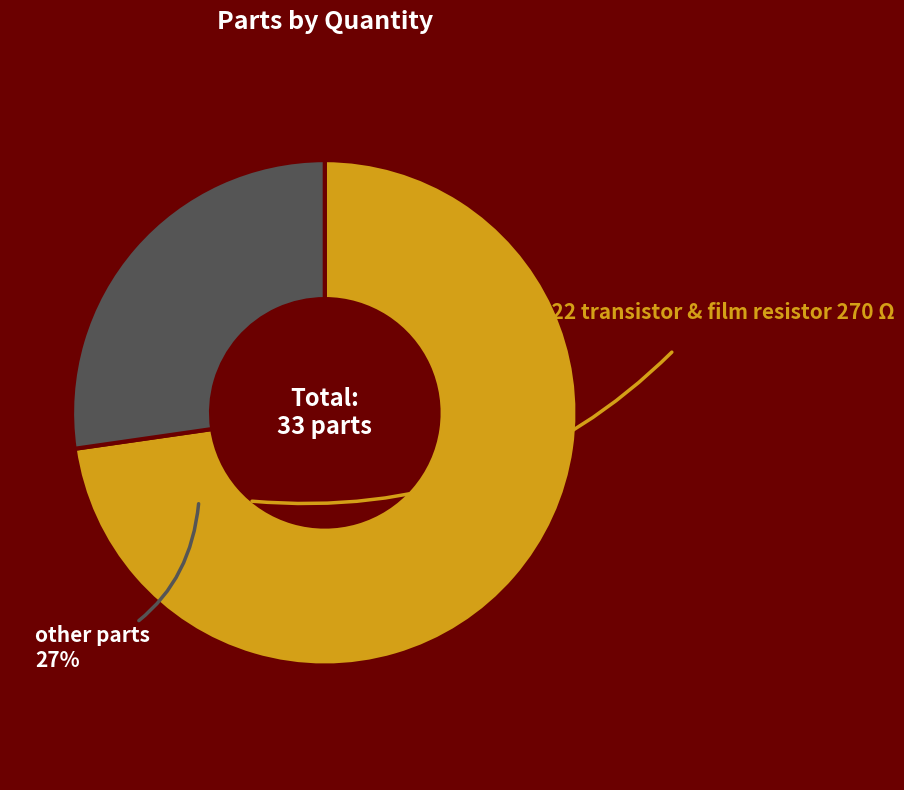

Does any single category account for the majority?

Yes